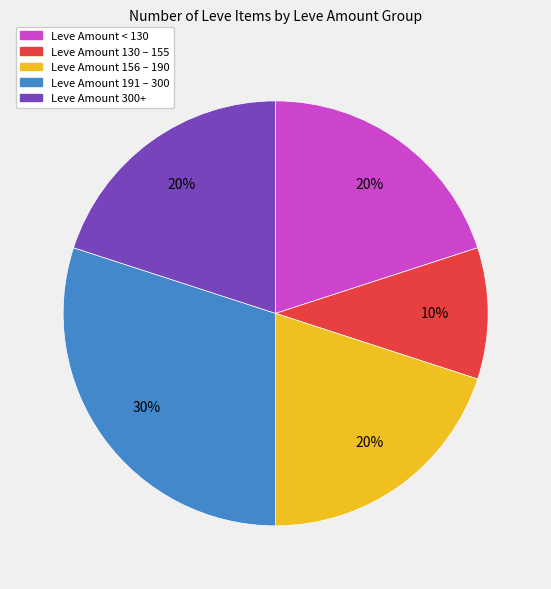

Count the number of slices in the pie.

5